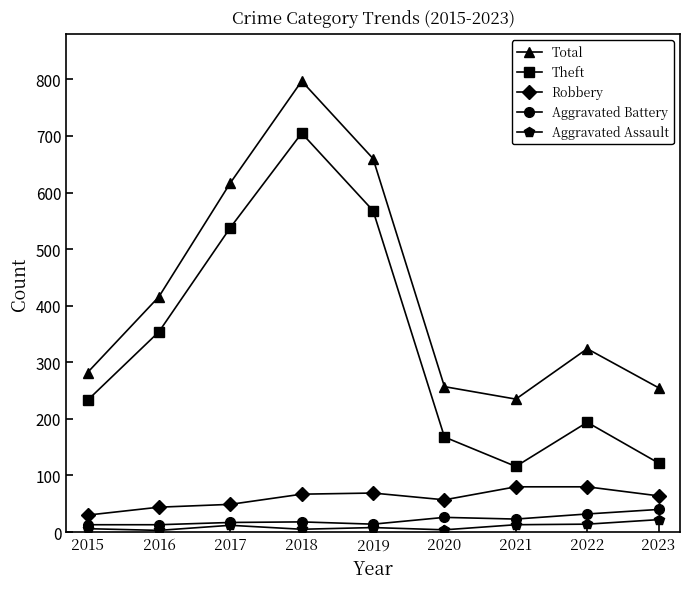

What is the difference between the maximum and minimum values in the Robbery series?

50